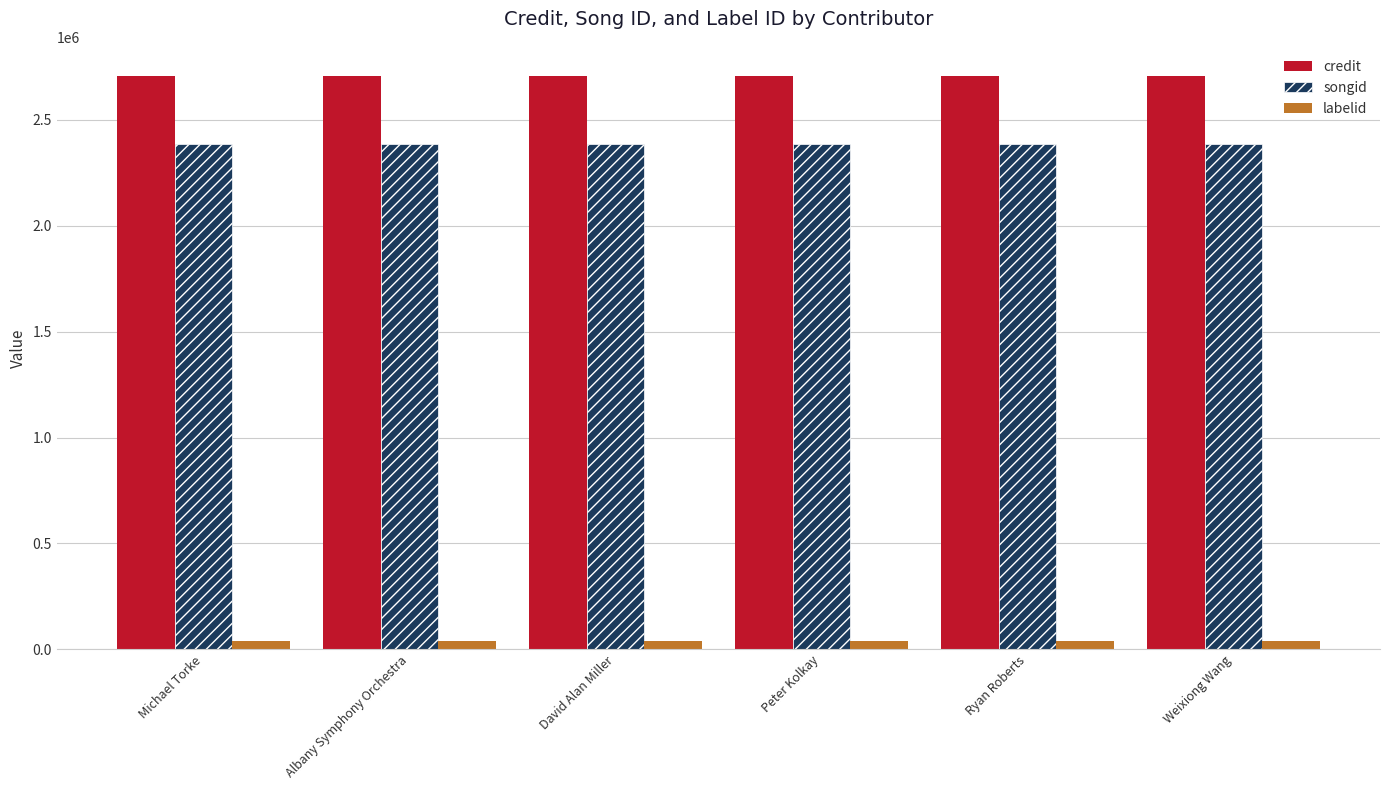

Rank the series at Ryan Roberts from highest to lowest value.

credit, songid, labelid